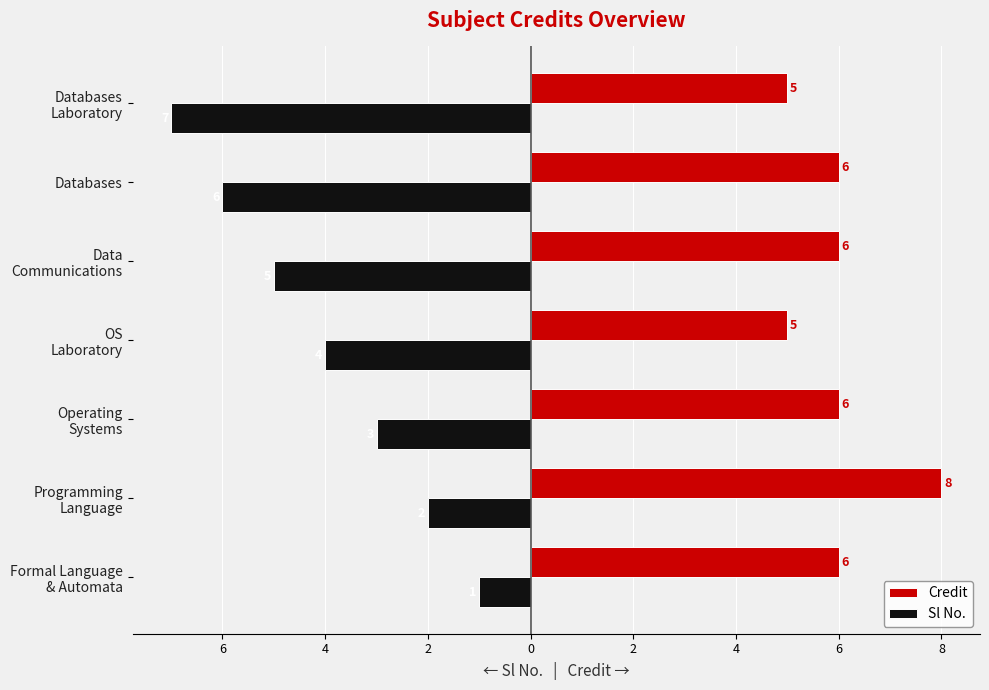

What are all the series names shown in the legend?

Credit, Sl No.